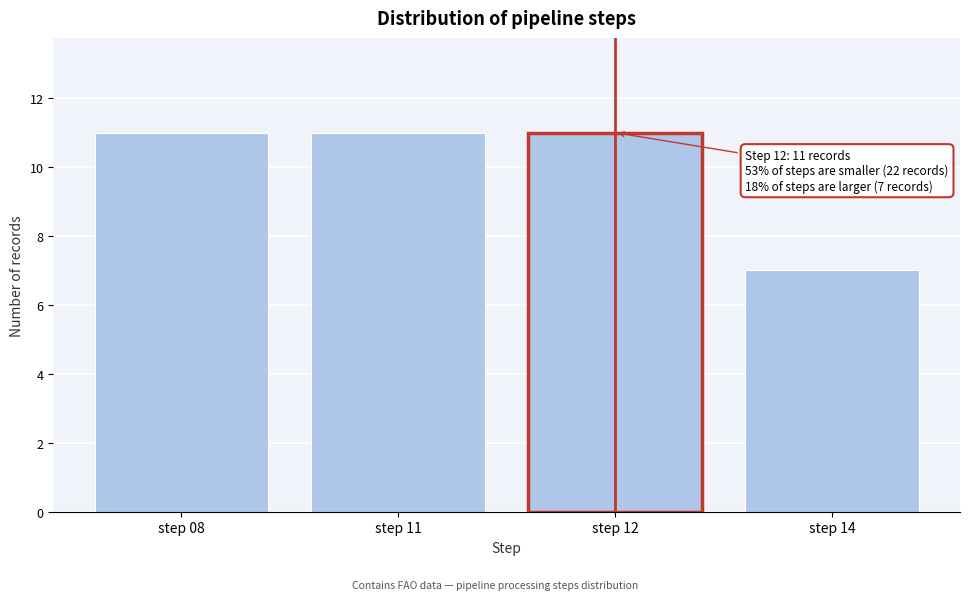

Reading left to right, what are all the values shown in this chart?

11	11	11	7